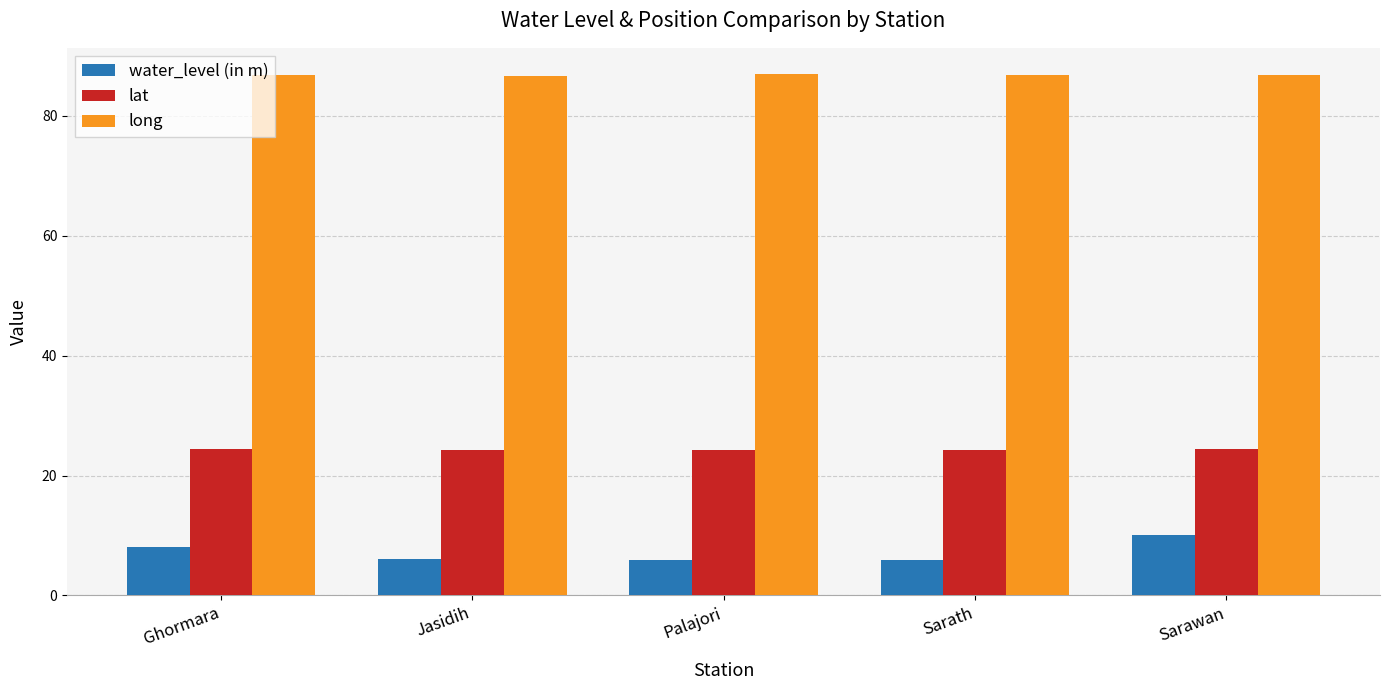

What is the maximum value for water_level (in m)?

10.0